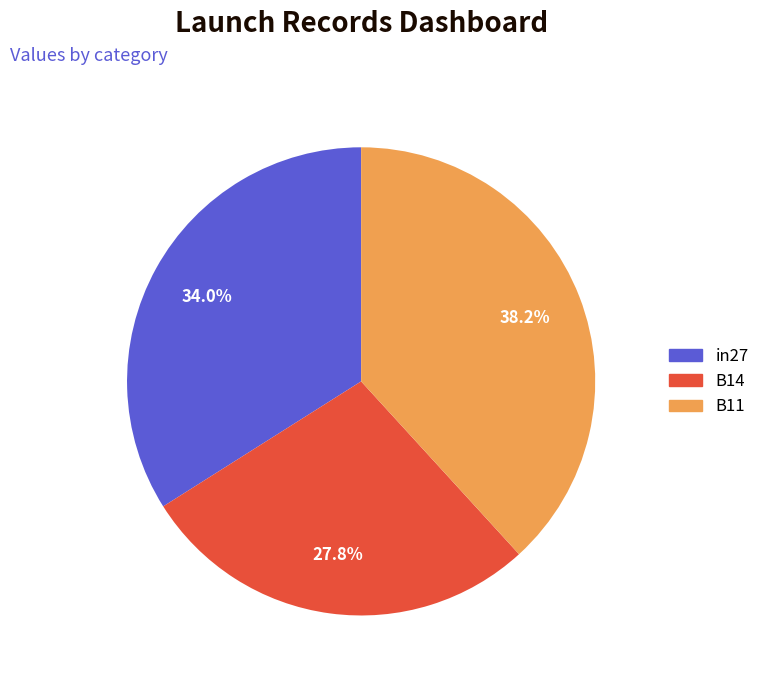

Combined, do B14 and in27 account for over 50%?

Yes